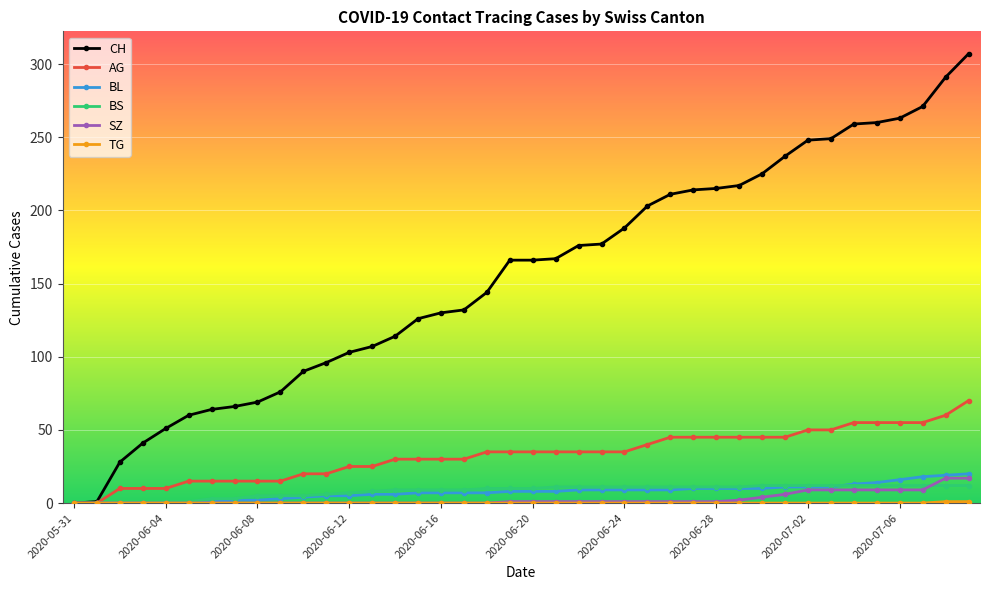

Is this an area chart (filled region under the line)?

No